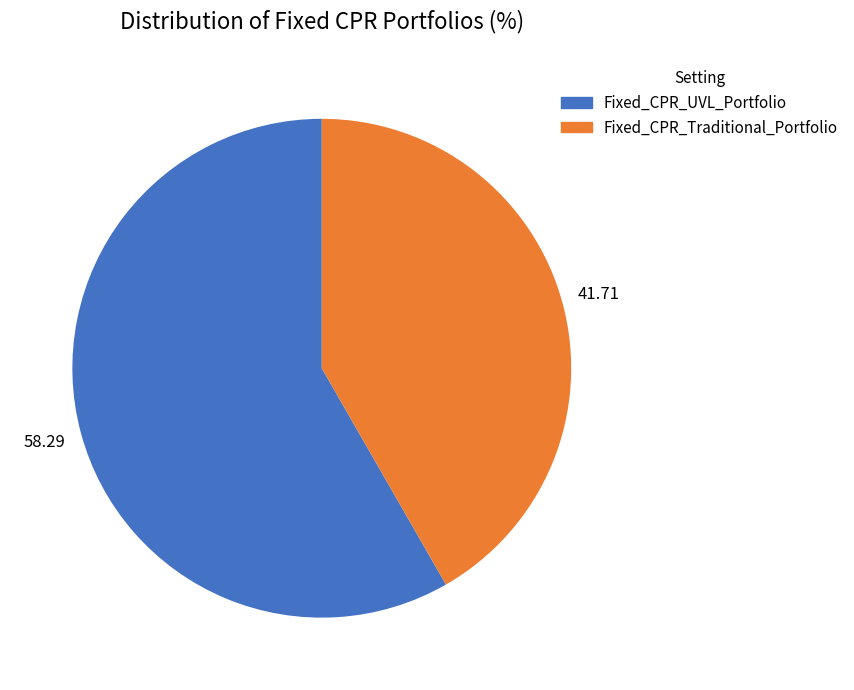

Which has a higher value, Fixed_CPR_UVL_Portfolio or Fixed_CPR_Traditional_Portfolio?

Fixed_CPR_UVL_Portfolio